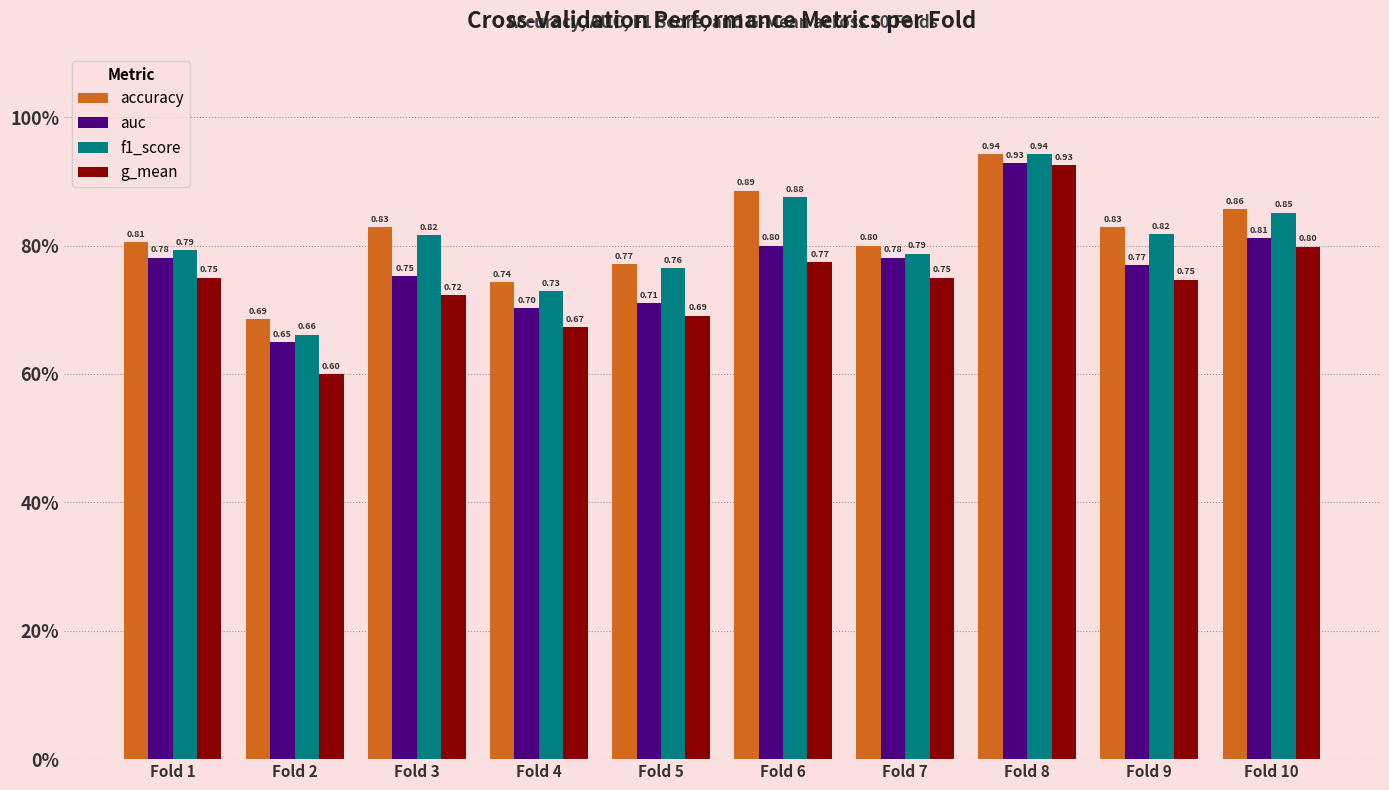

What are all the series names shown in the legend?

accuracy, auc, f1_score, g_mean